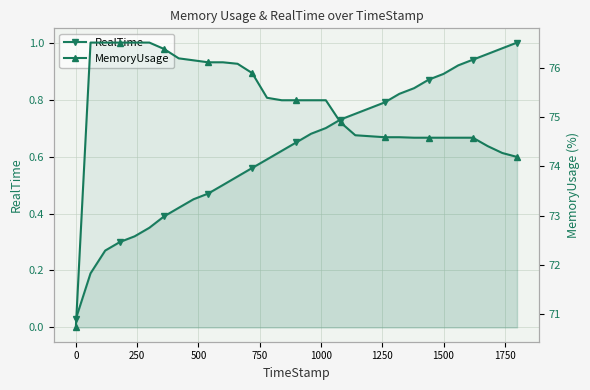

True or false: MemoryUsage has more than 2 points higher than both neighbors.

False